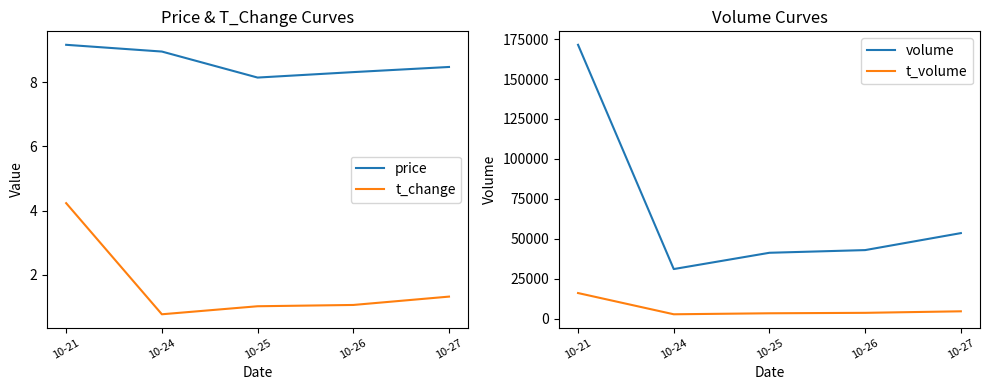

Which series changed the most between 10-25 and 10-27?

volume